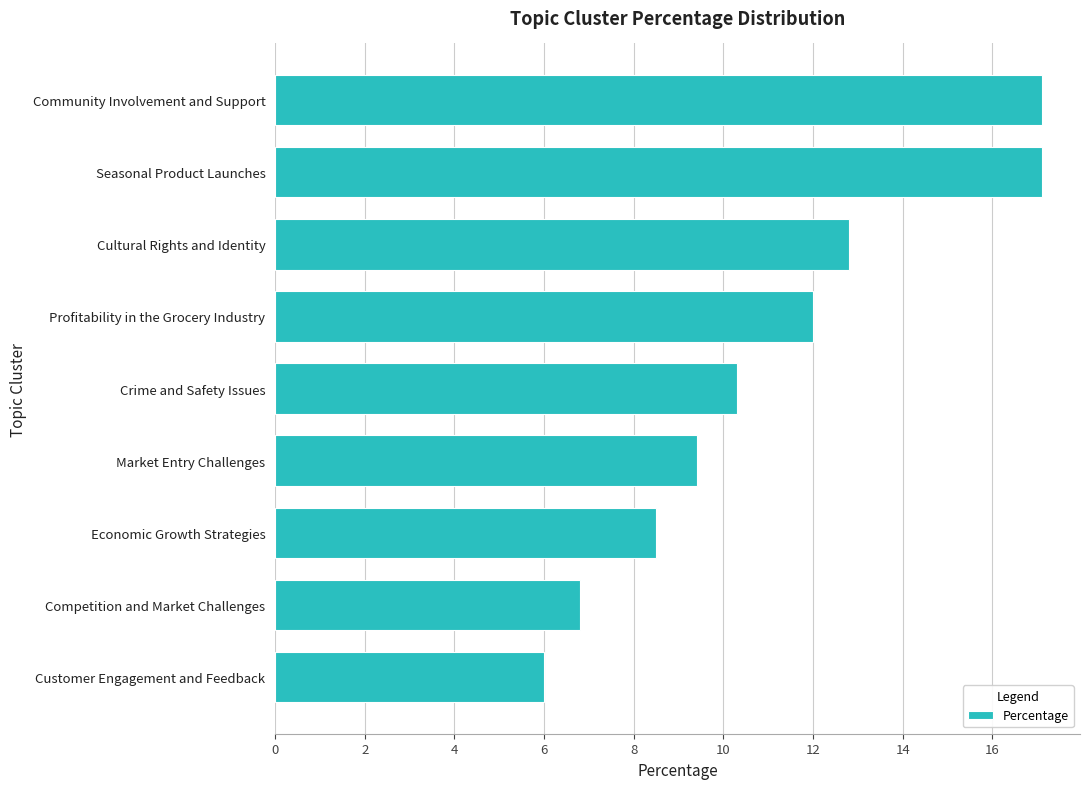

The value at Economic Growth Strategies is 14.6. True or false?

False